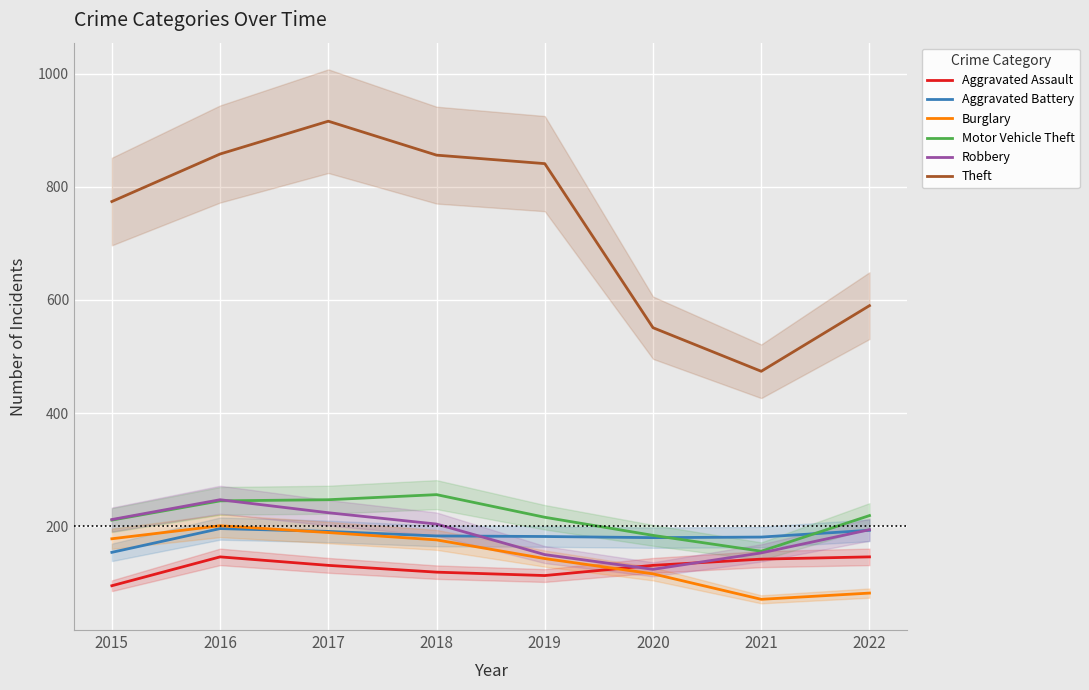

How many lines are shown in the chart?

6